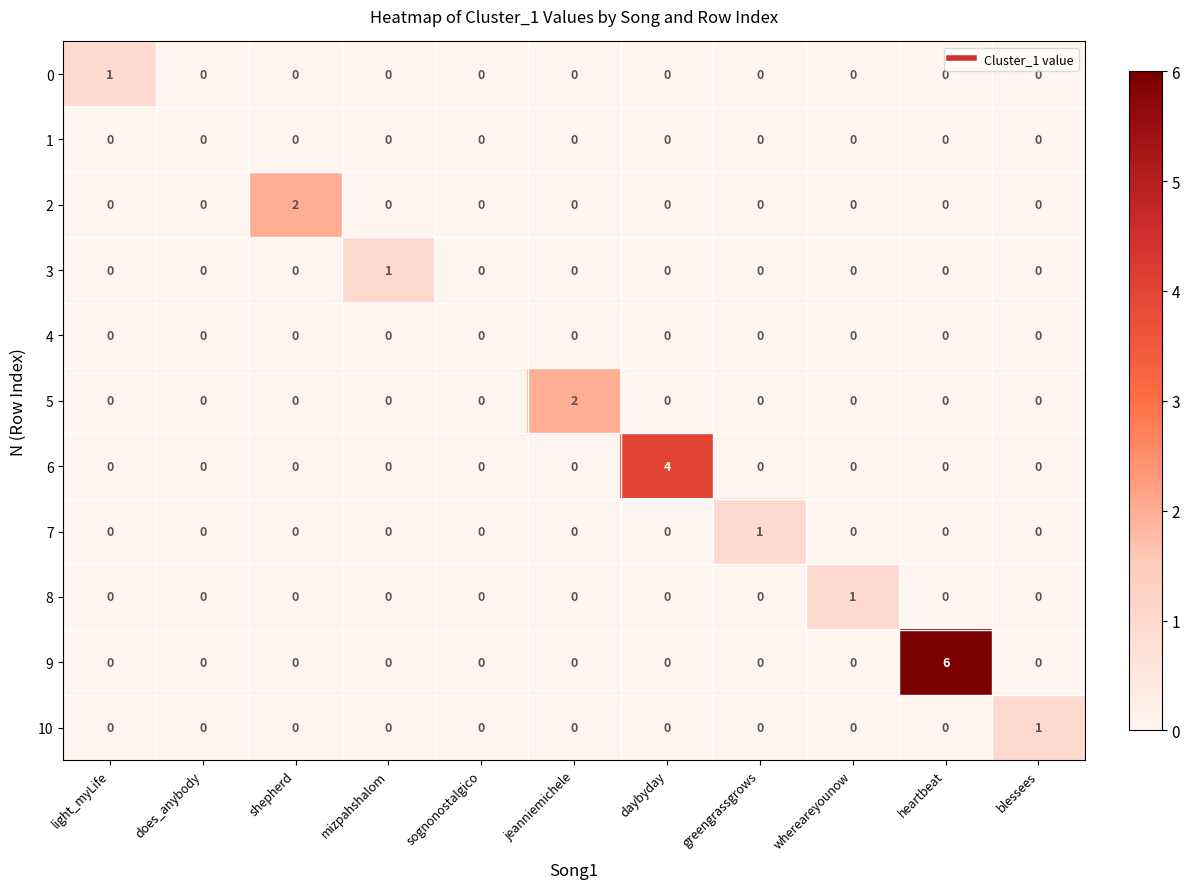

Is it true that 5 equals 0 at daybyday?

True